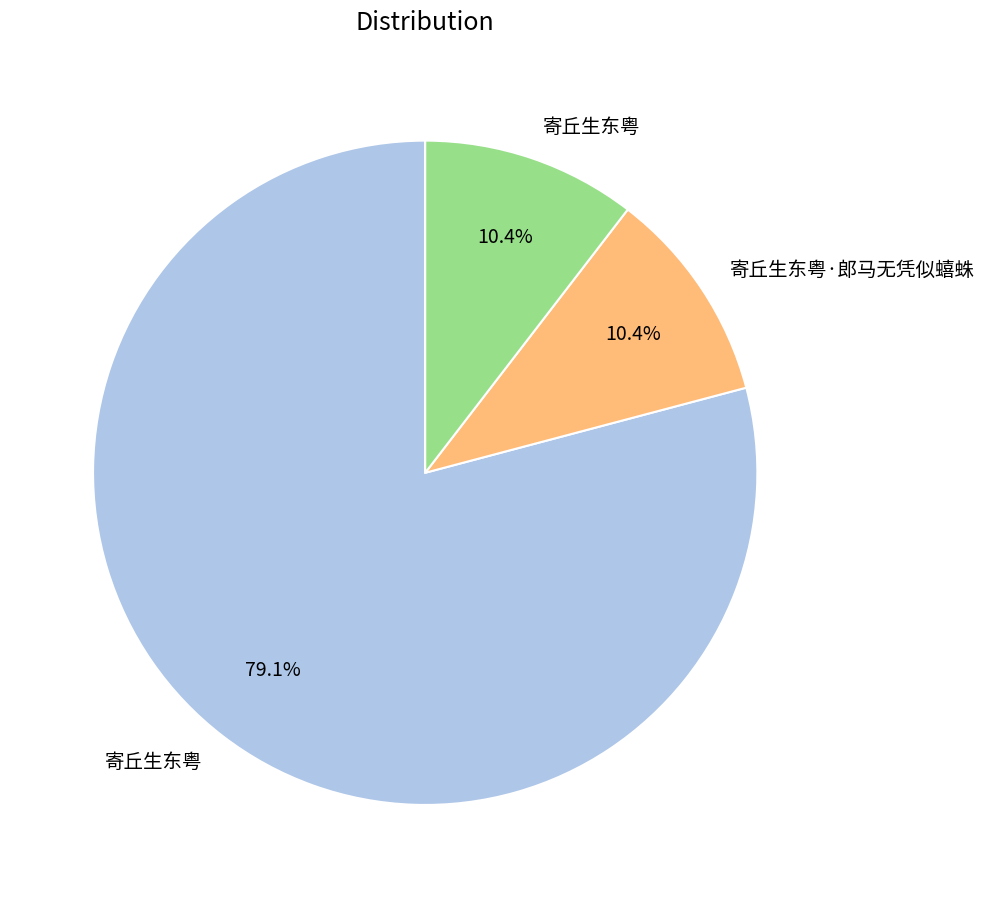

How many segments does this pie chart have?

3